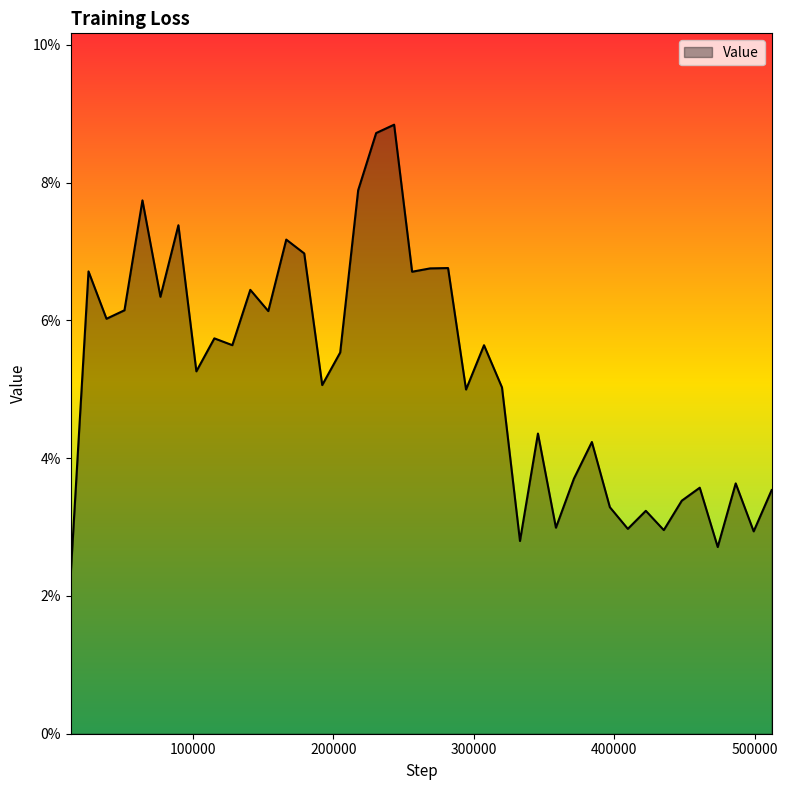

Is this an area chart (filled region under the line)?

Yes